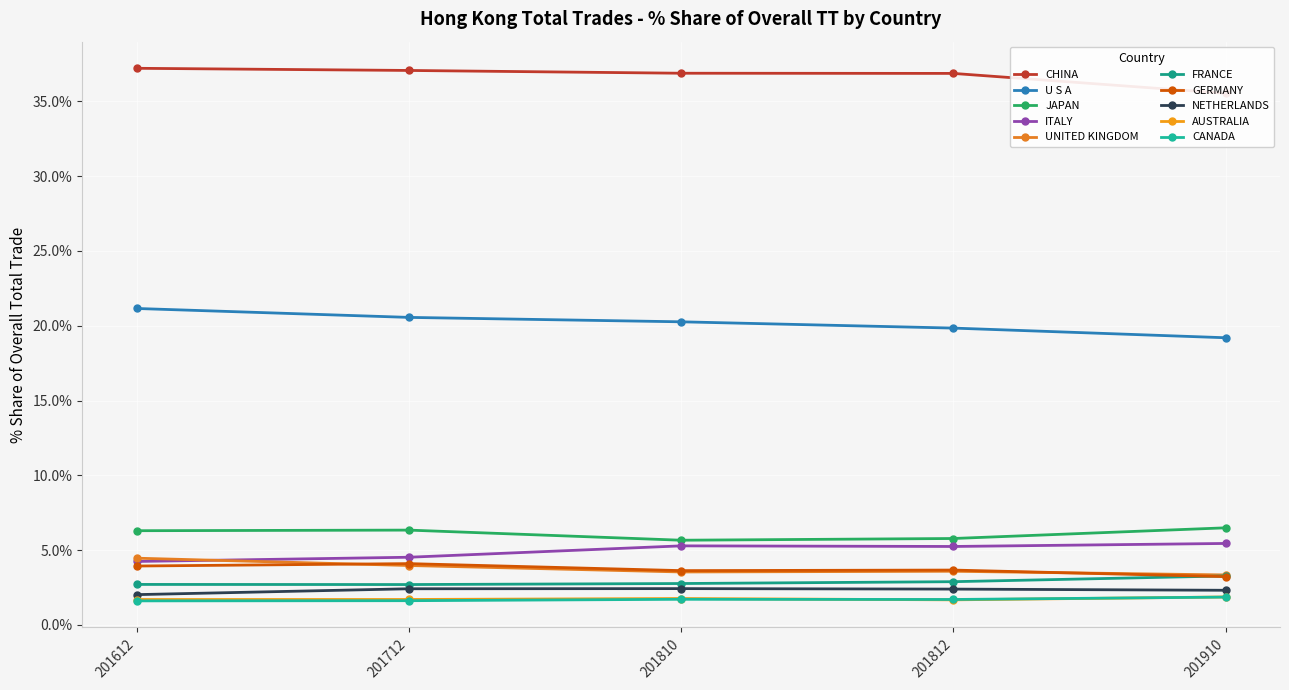

Is the value of 201612_% Share at U S A greater than the value of 201812_% Share at CANADA?

Yes